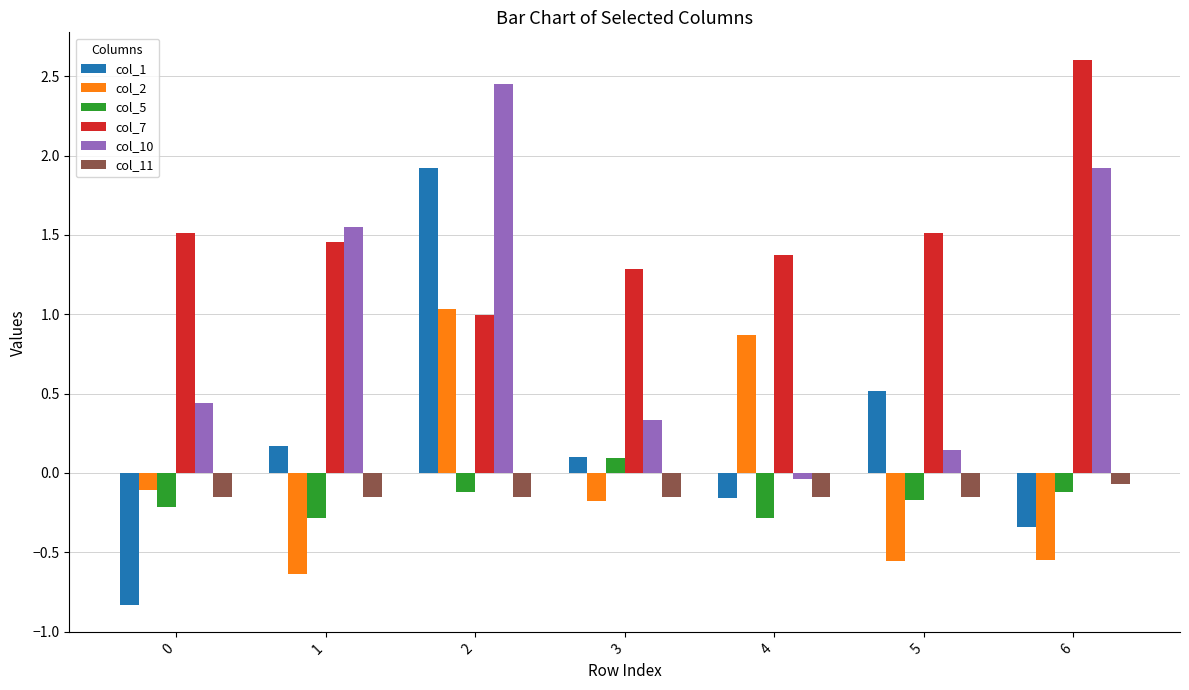

At which category is the sum across all series the highest?

2